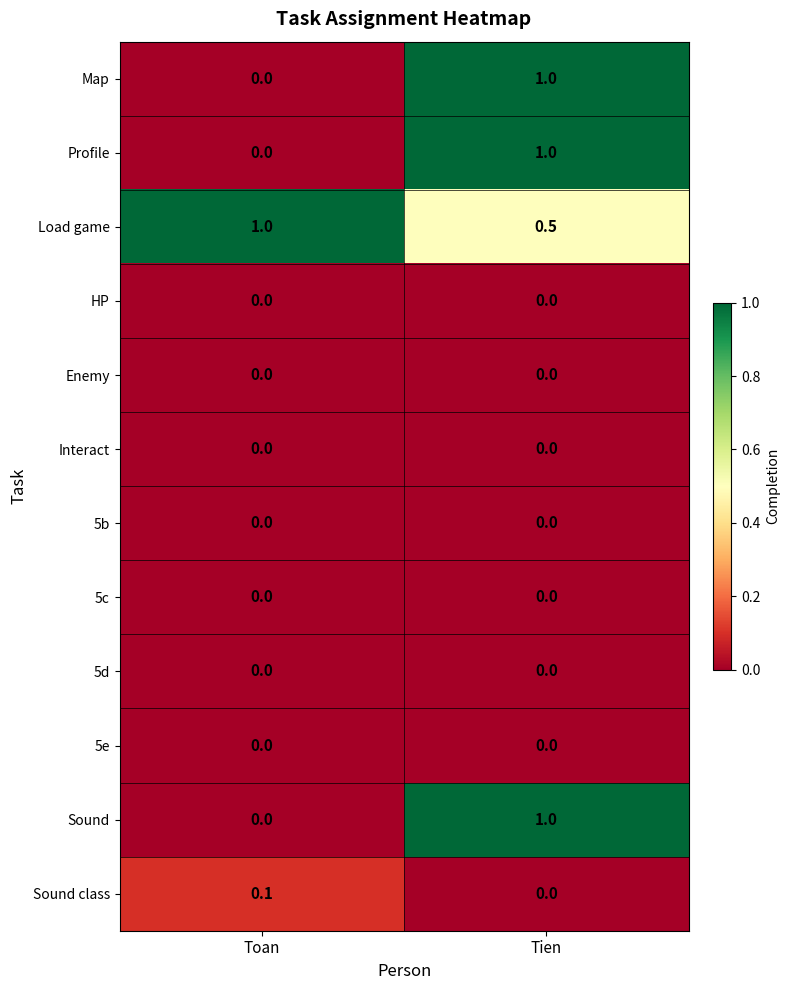

True or false: Sound has a value of 0.0 at Toan.

True